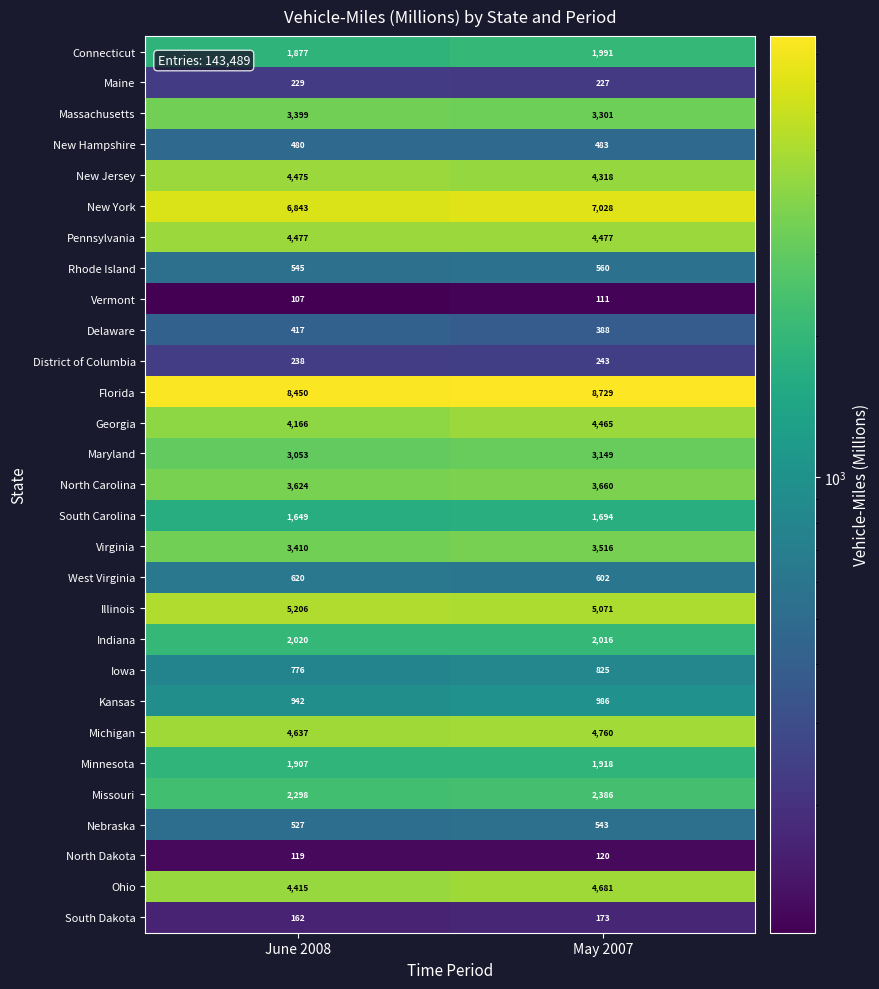

At which category is the sum across all series the highest?

May 2007